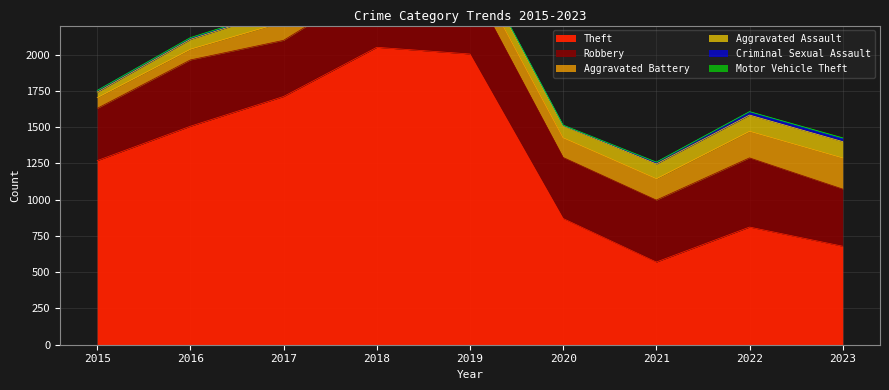

What is the spread (max minus min) of values at 2023?

673